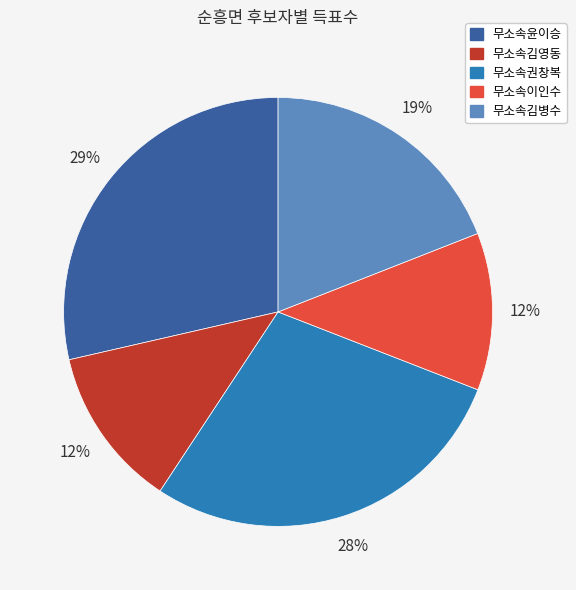

How many segments does this pie chart have?

5